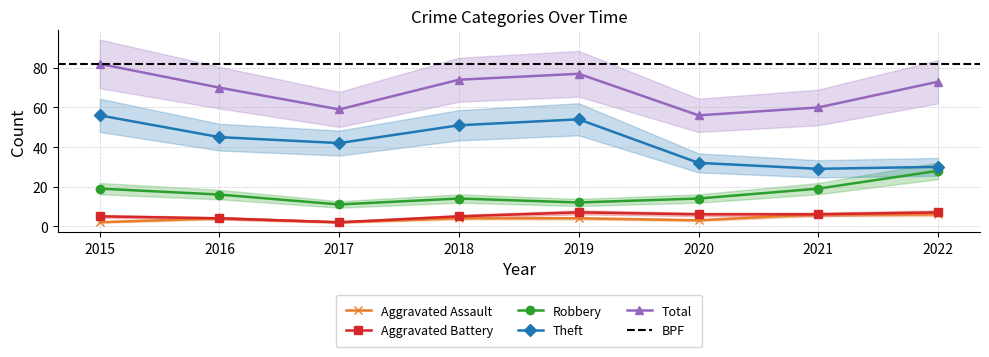

Where does the Total series first go above 73?

2015